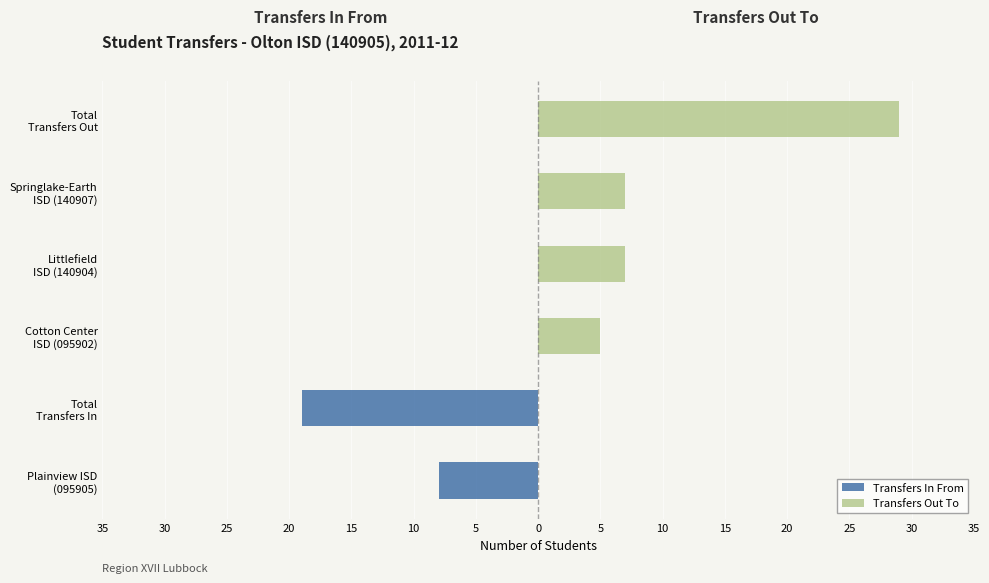

Which series changed the most between Plainview ISD (095905) and Springlake-Earth ISD (140907)?

Transfers In From